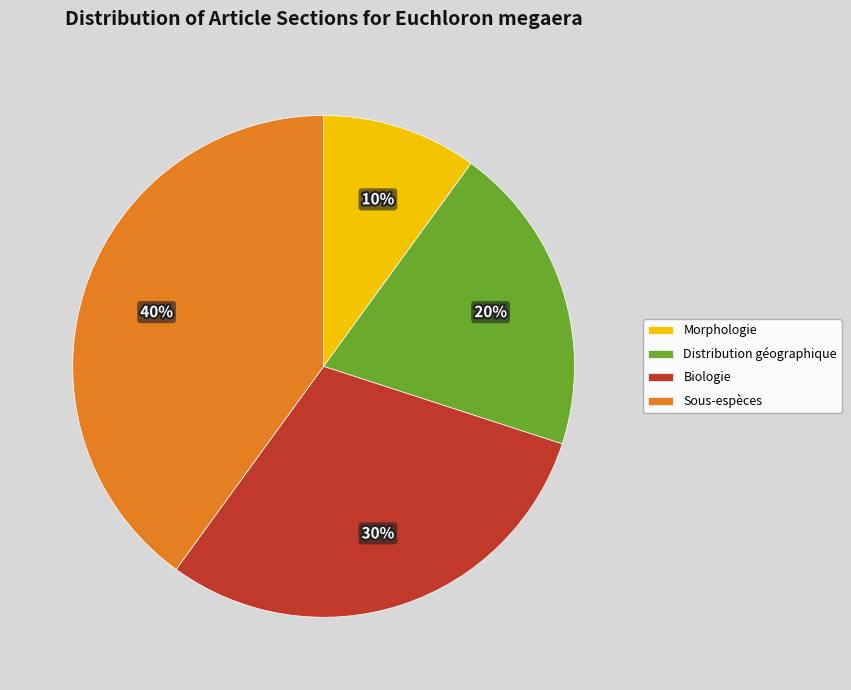

Is it true that Distribution géographique is 20% of the pie?

True